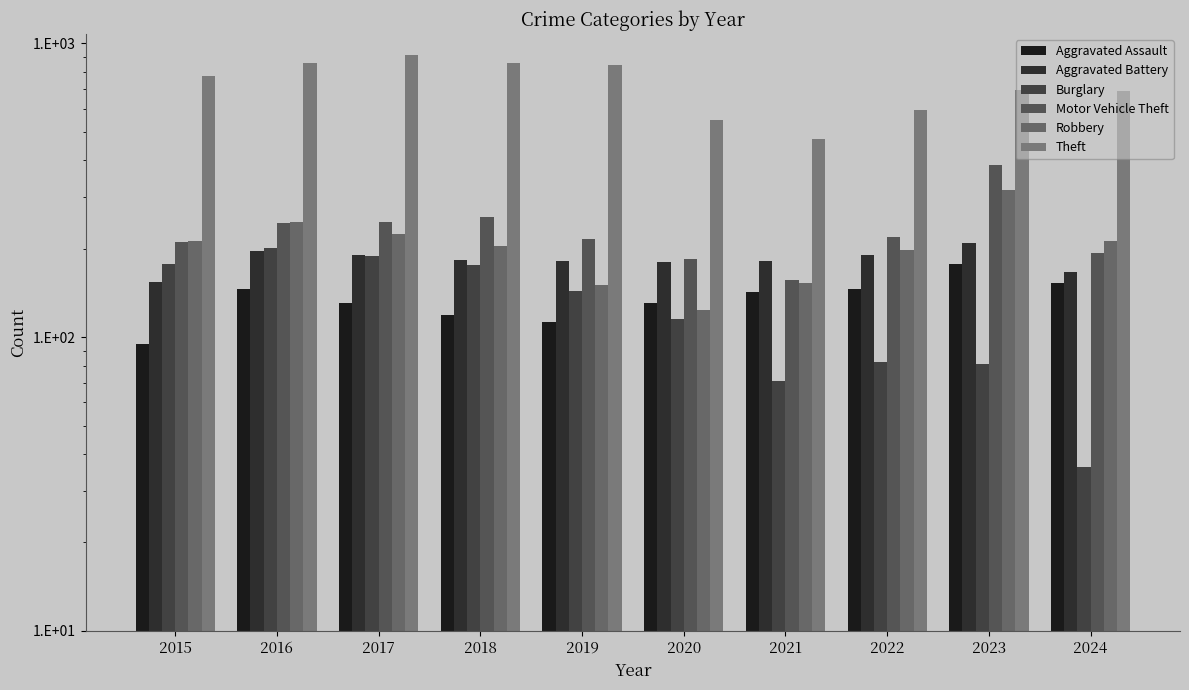

At which category does the chart reach its peak across all series?

2017